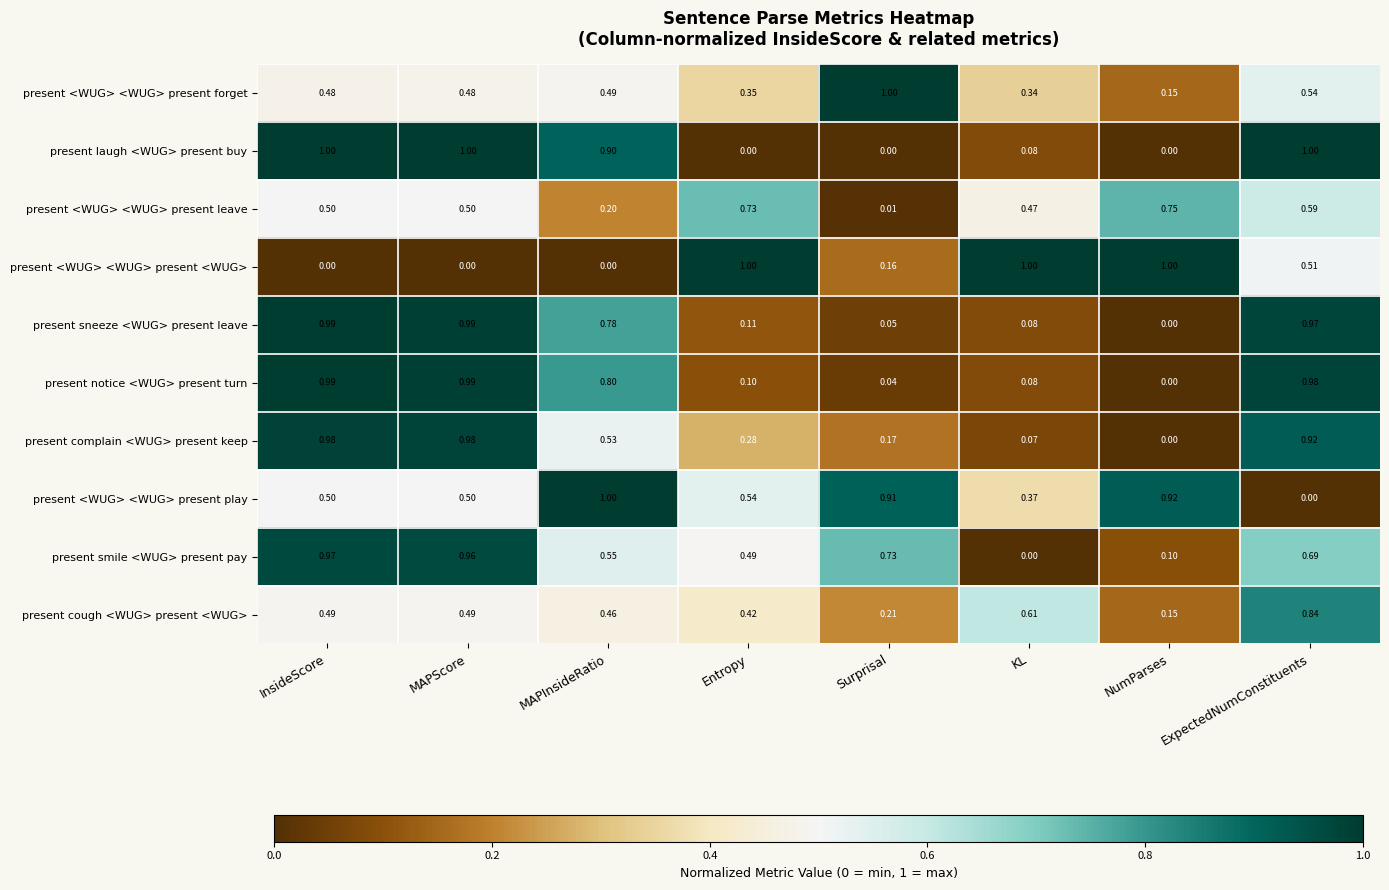

Is the value of present cough <WUG> present <WUG> at InsideScore greater than the value of present laugh <WUG> present buy at MAPScore?

No